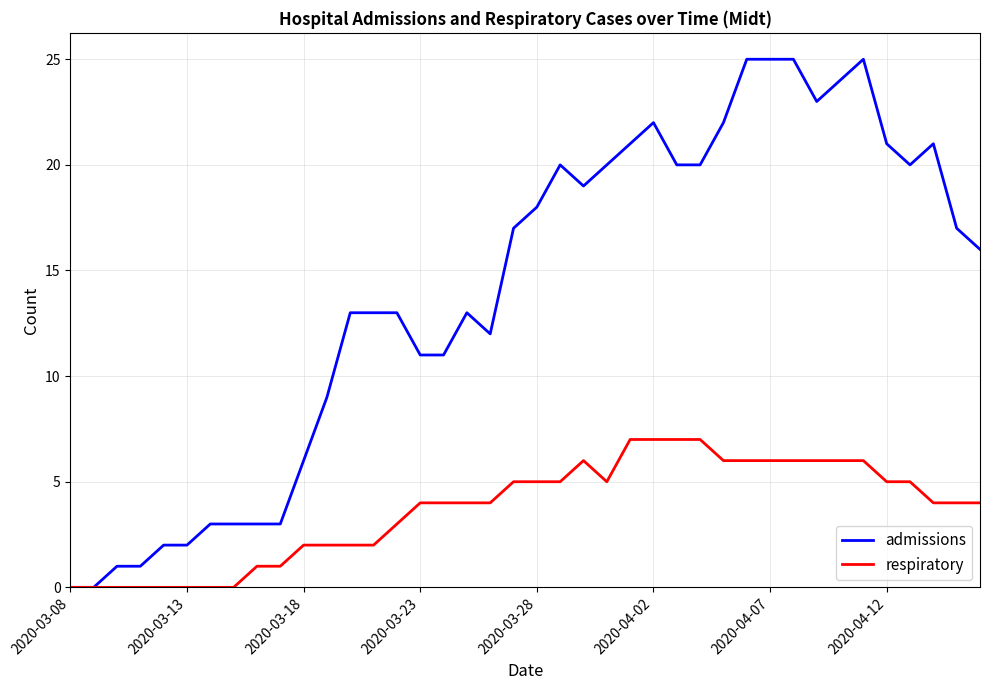

Which series has the widest spread of values?

admissions